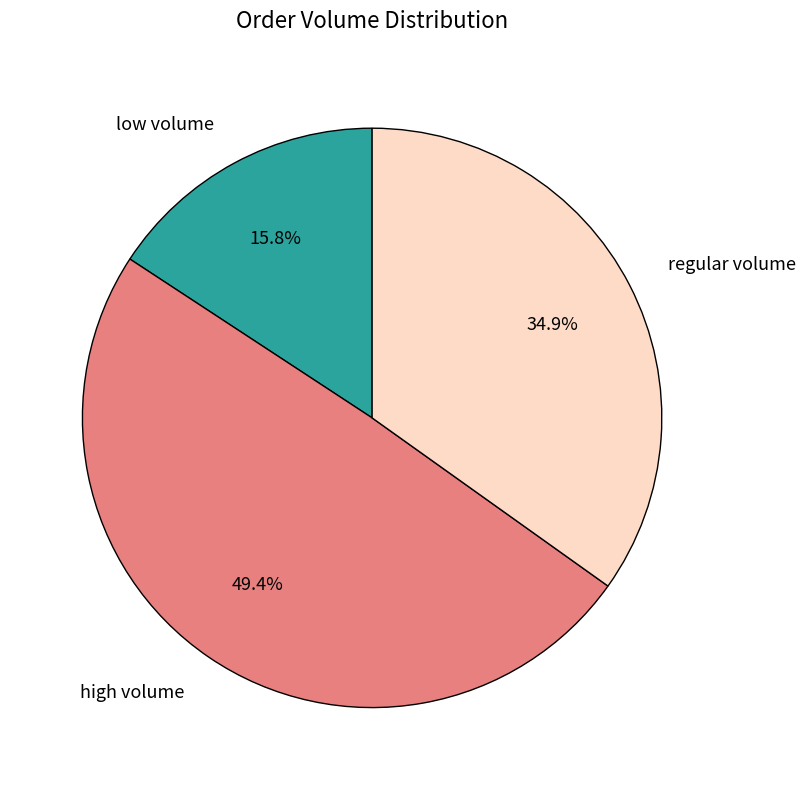

What is the largest slice in the pie chart?

high volume